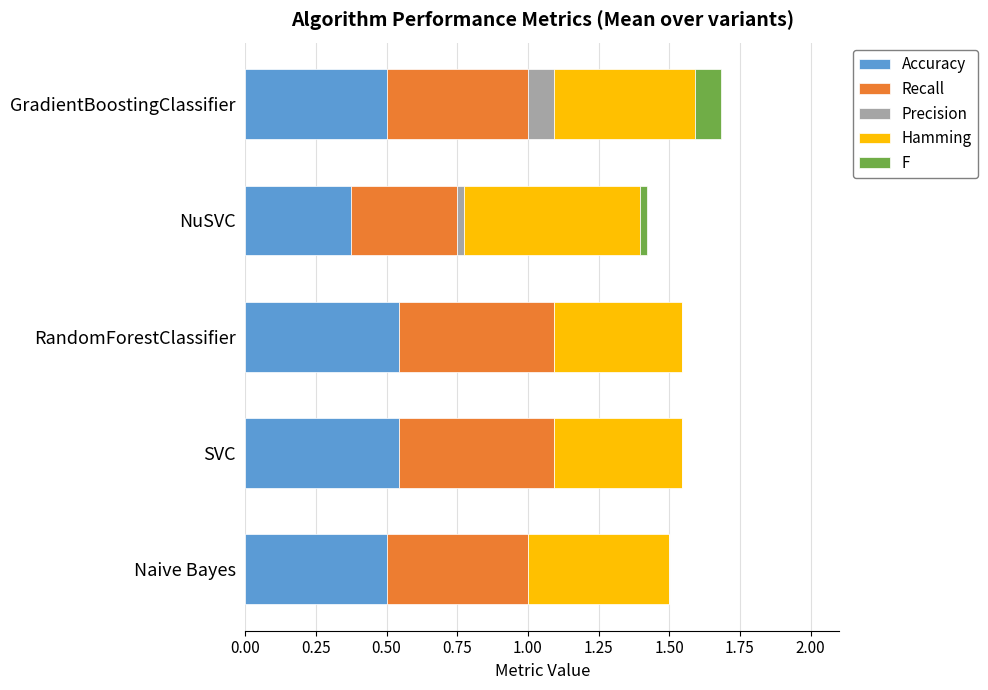

What is the total value across all series at RandomForestClassifier?

1.5